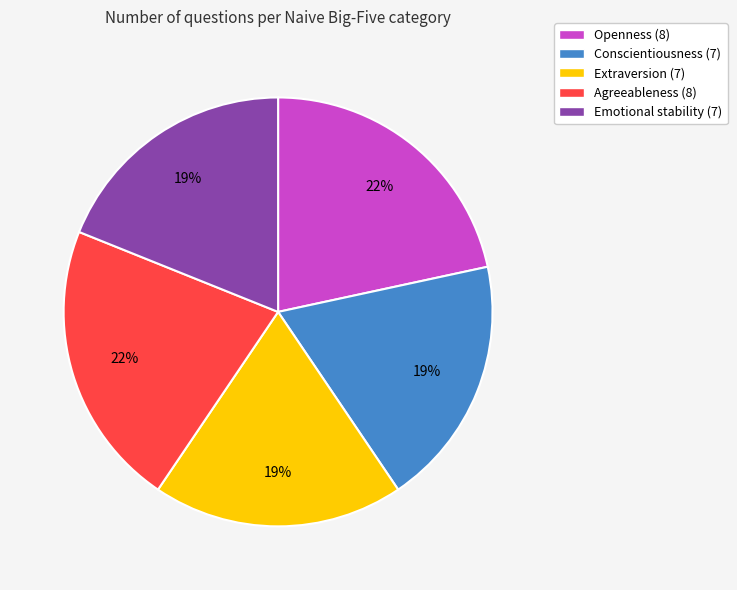

Combined, do Conscientiousness and Extraversion account for over 50%?

No